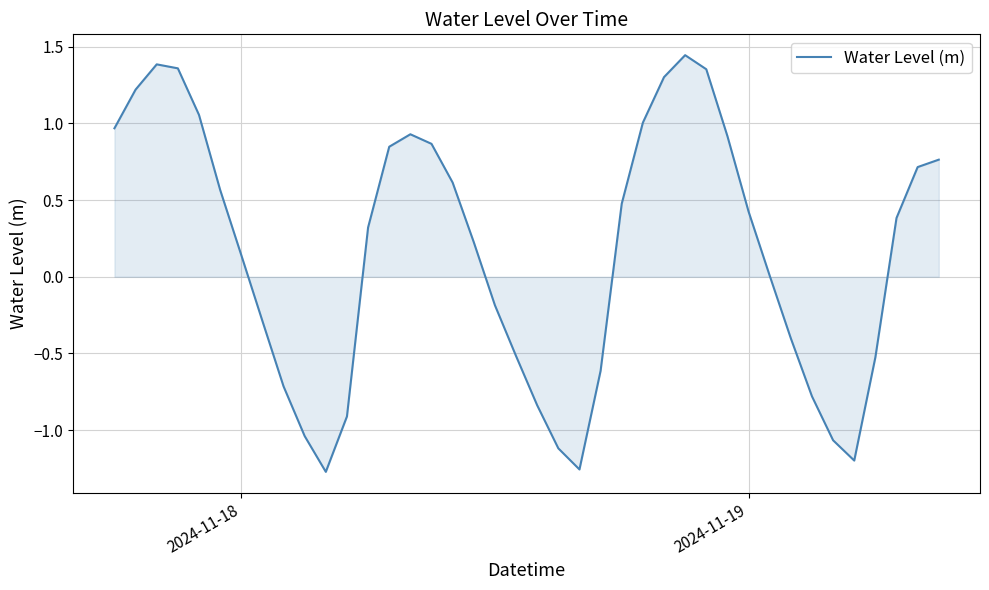

What is the greatest value displayed?

1.4